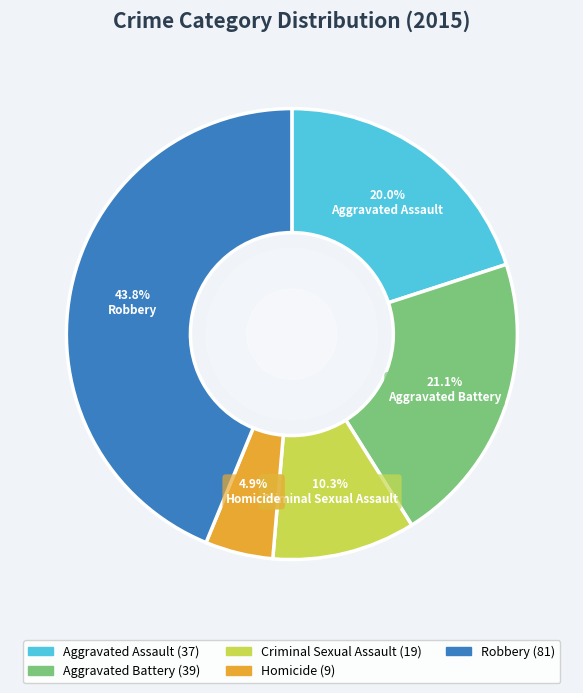

Combined, do Aggravated Assault and Homicide account for over 50%?

No